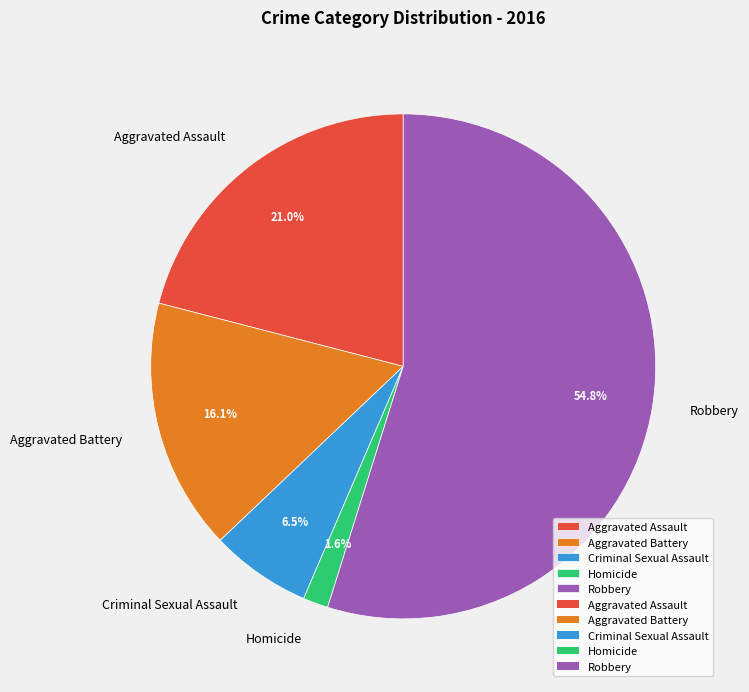

What is the ratio of the value at Criminal Sexual Assault to the value at Aggravated Assault?

0.3